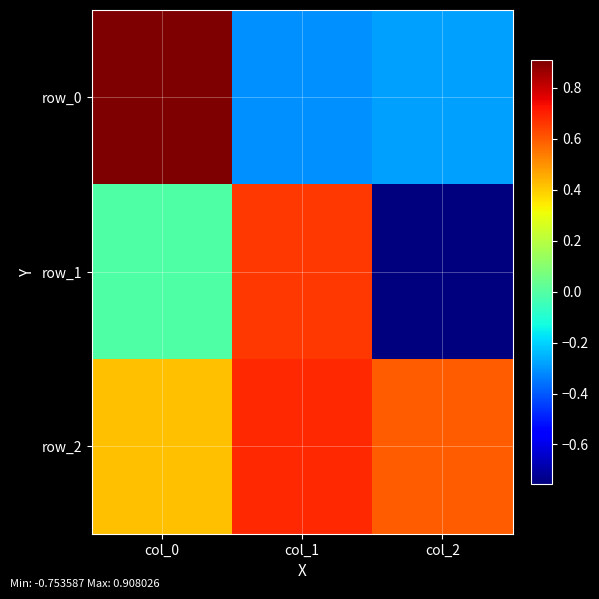

Where does the row_0 series first go above 0?

col_0